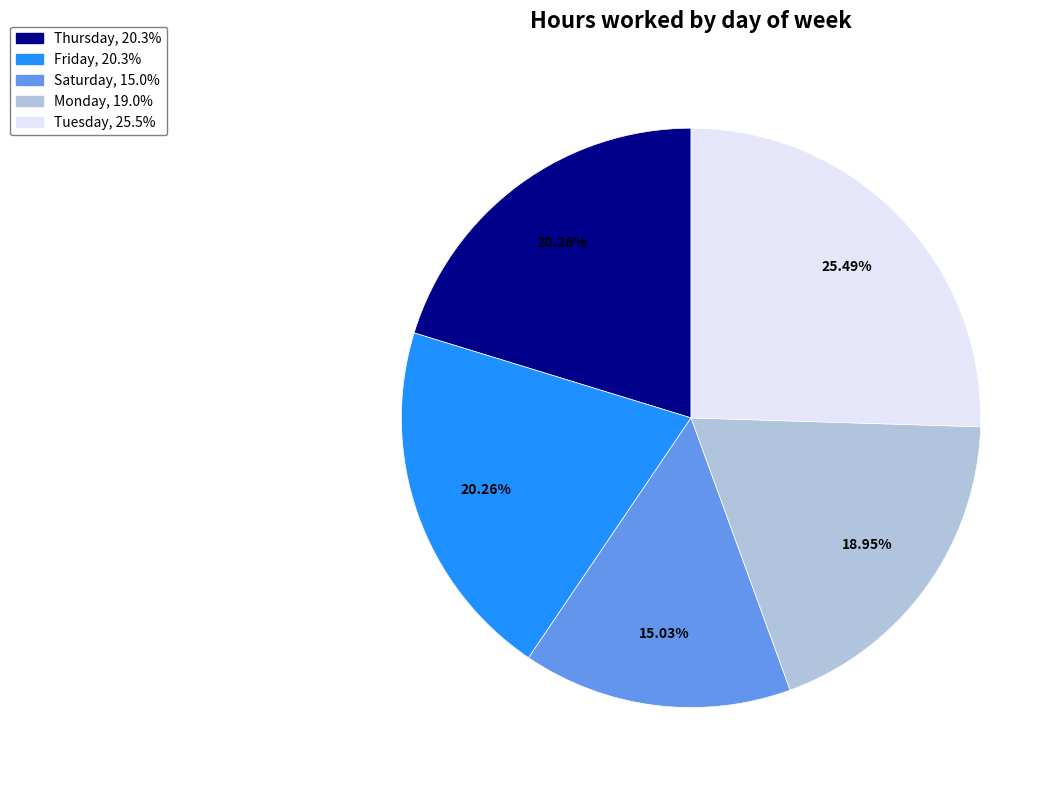

Is there any slice that represents more than half of the pie?

No